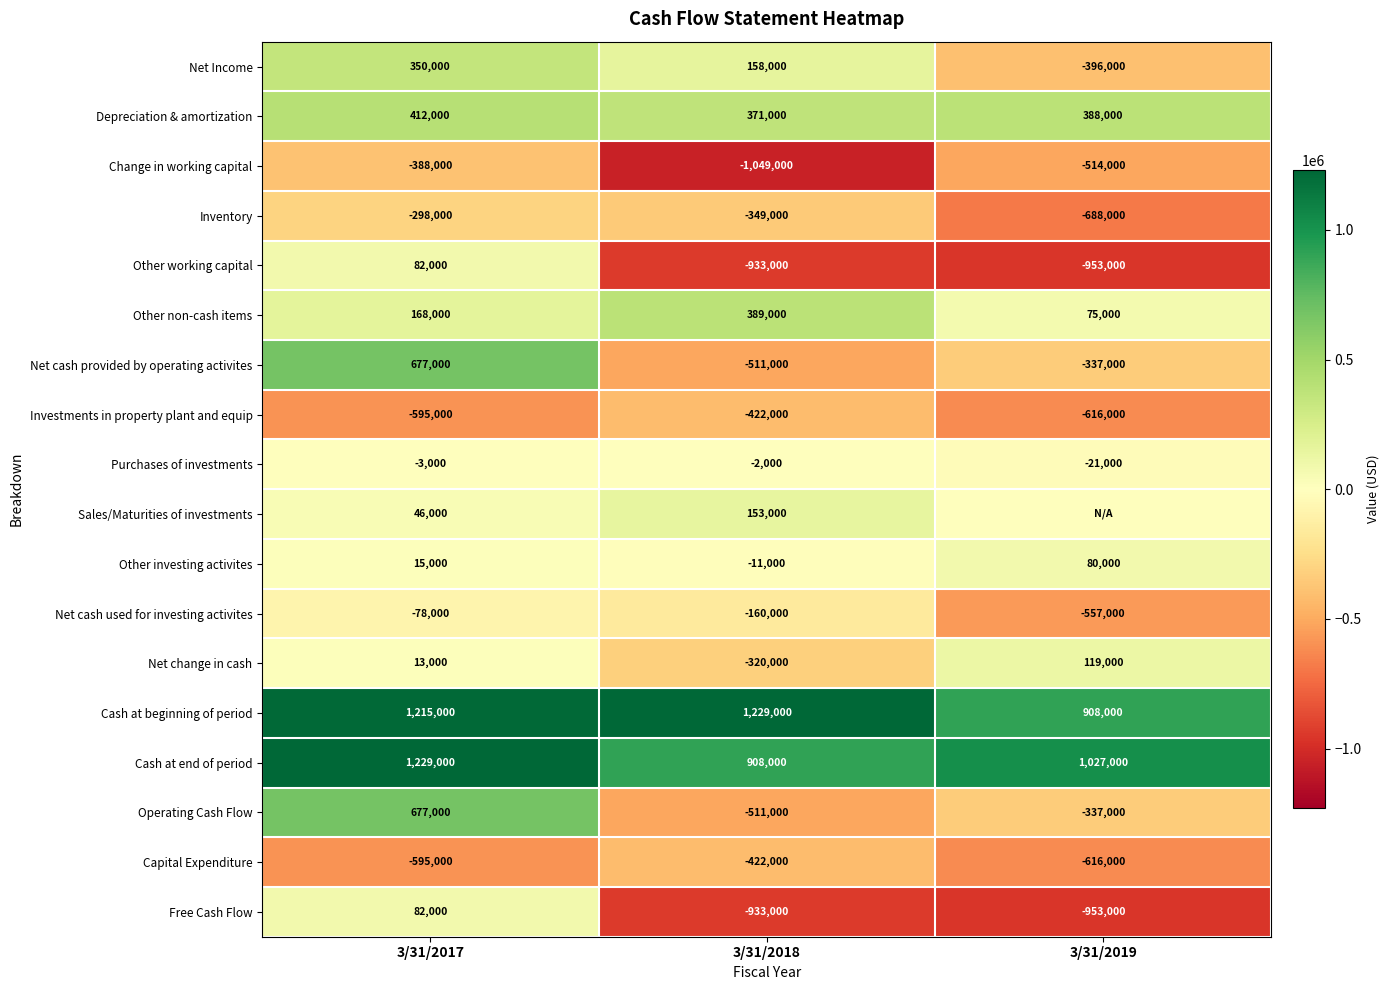

At which label does Free Cash Flow first exceed -933000?

3/31/2017